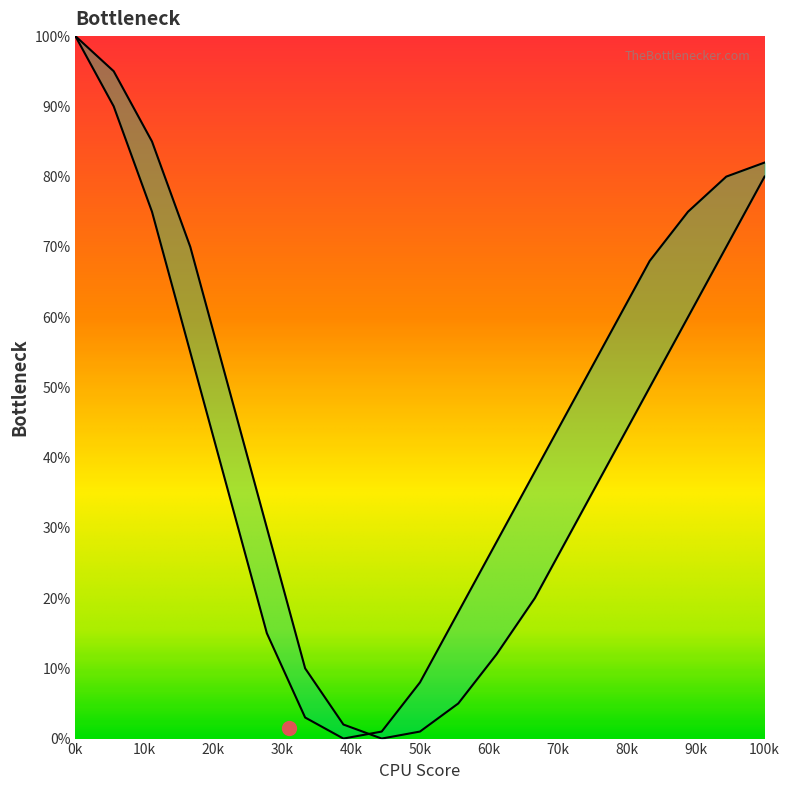

What is the difference between the maximum and second lowest values in the curve2 series?

99